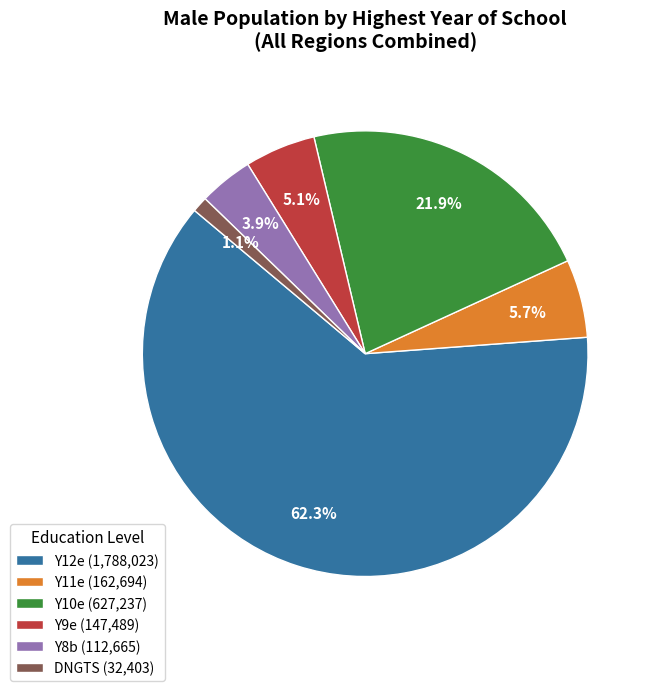

Between Y9e (147,489) and Y10e (627,237), which is larger?

Y10e (627,237)